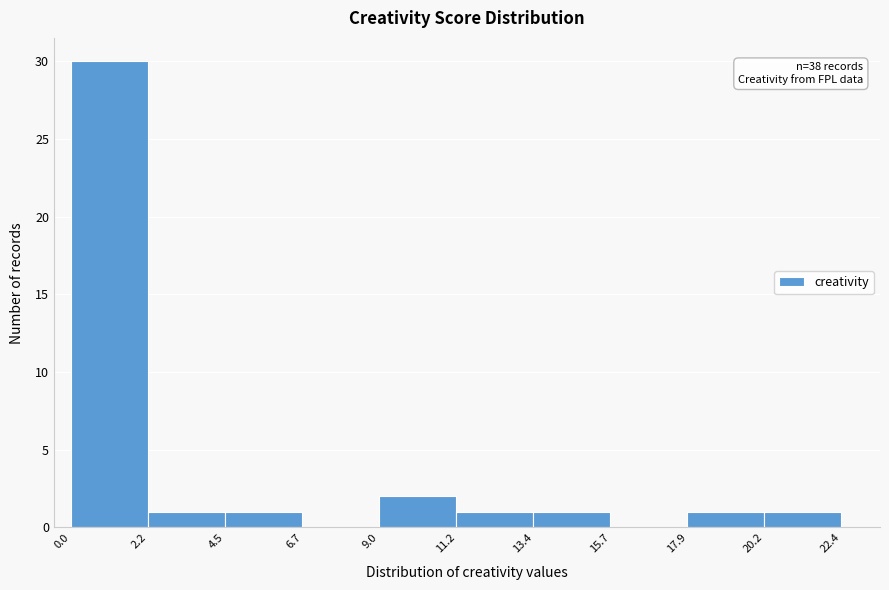

Which range on the x-axis has the tallest bar?

0.0 to 2.2